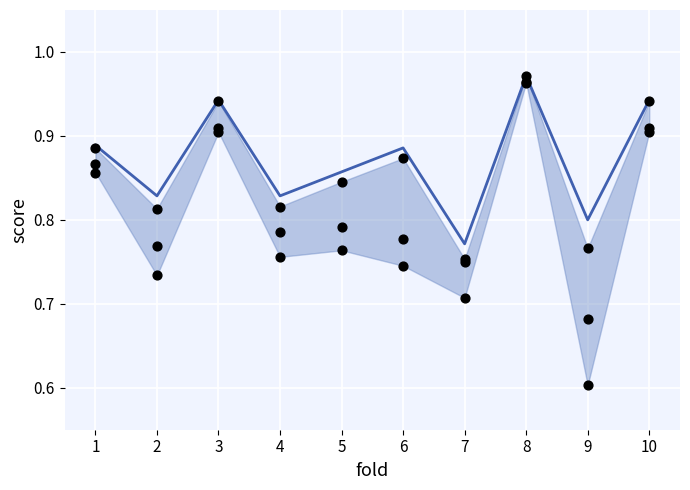

At how many categories does at least one series exceed 0?

10